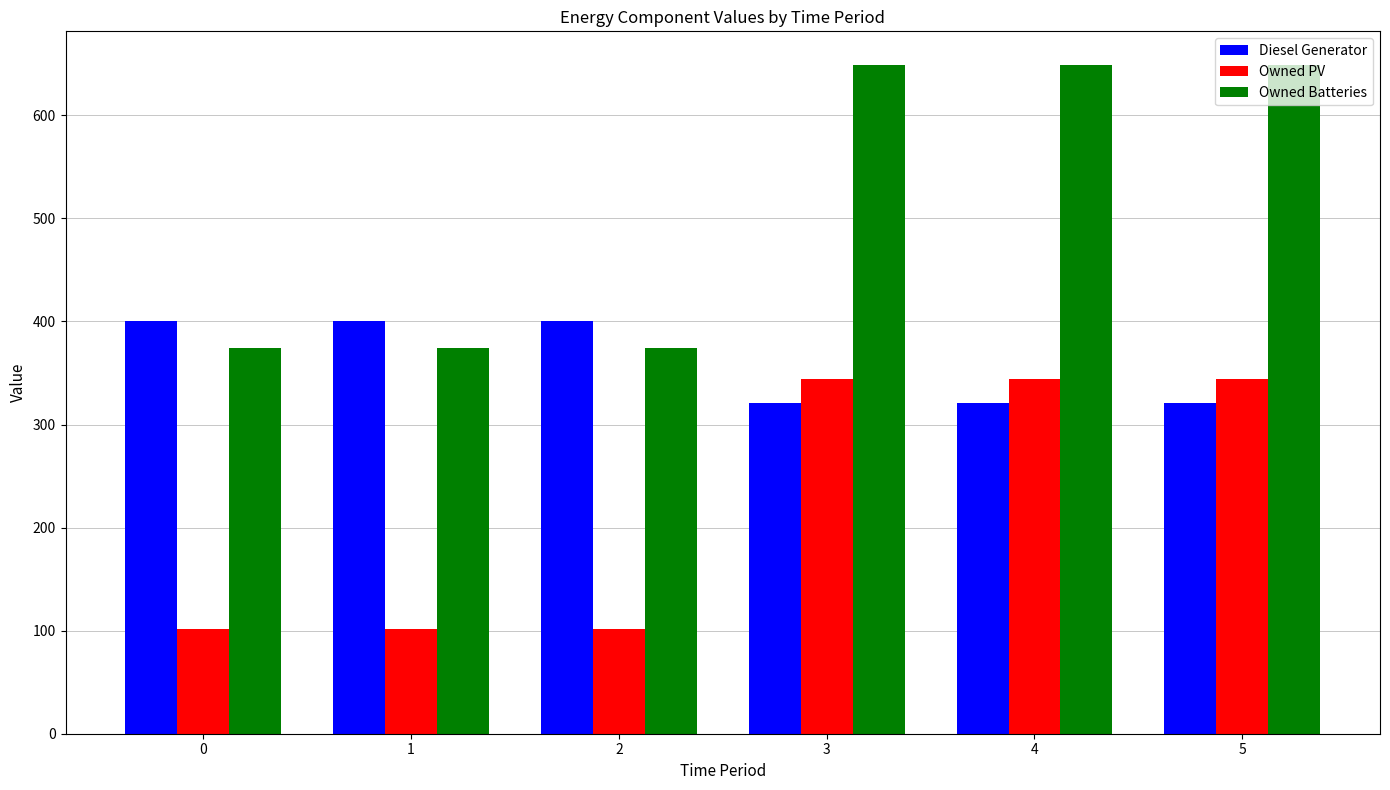

What is the minimum value shown in the chart?

102